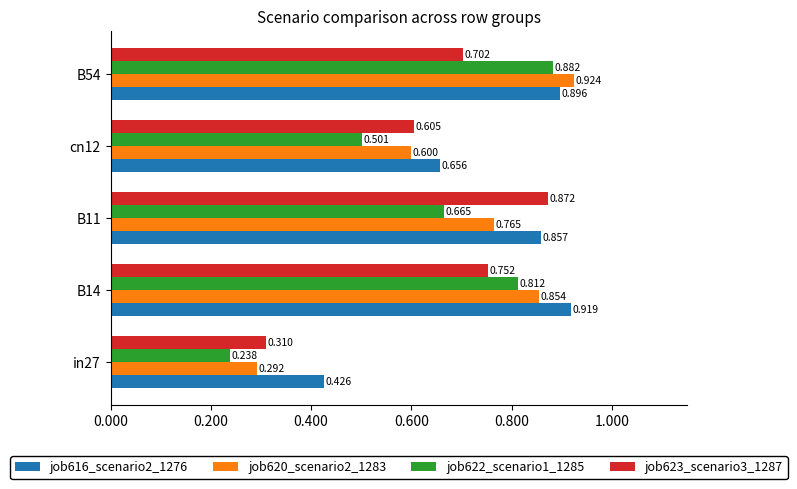

What is the sum of all job623_scenario3_1287 values?

3.2